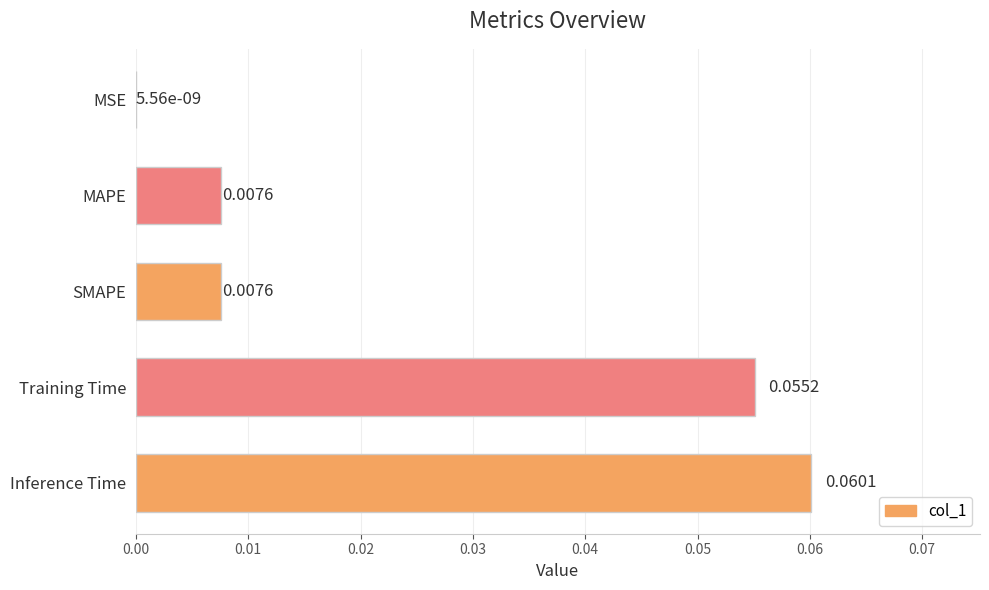

How many categories are shown in the chart?

5